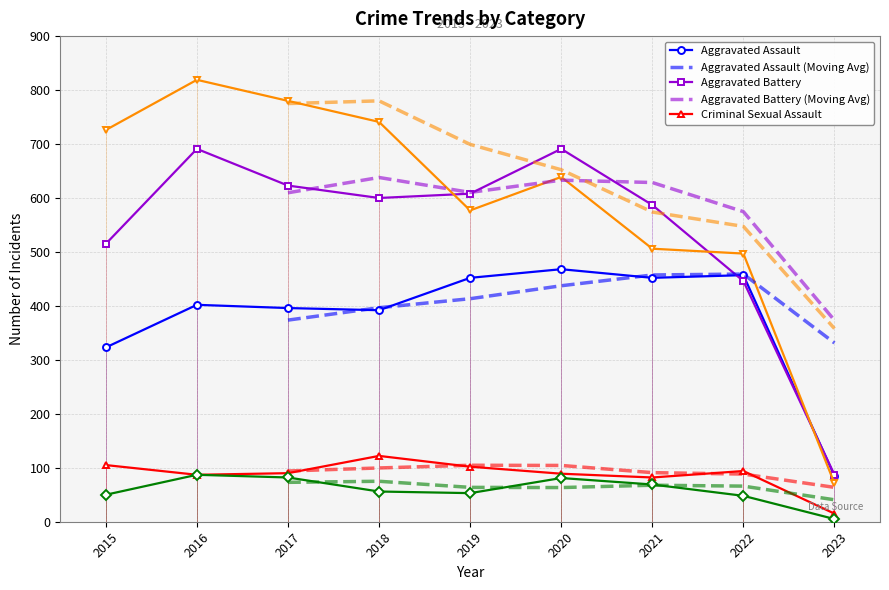

What is the sum of the Aggravated Assault values at 2018 and 2022?

849